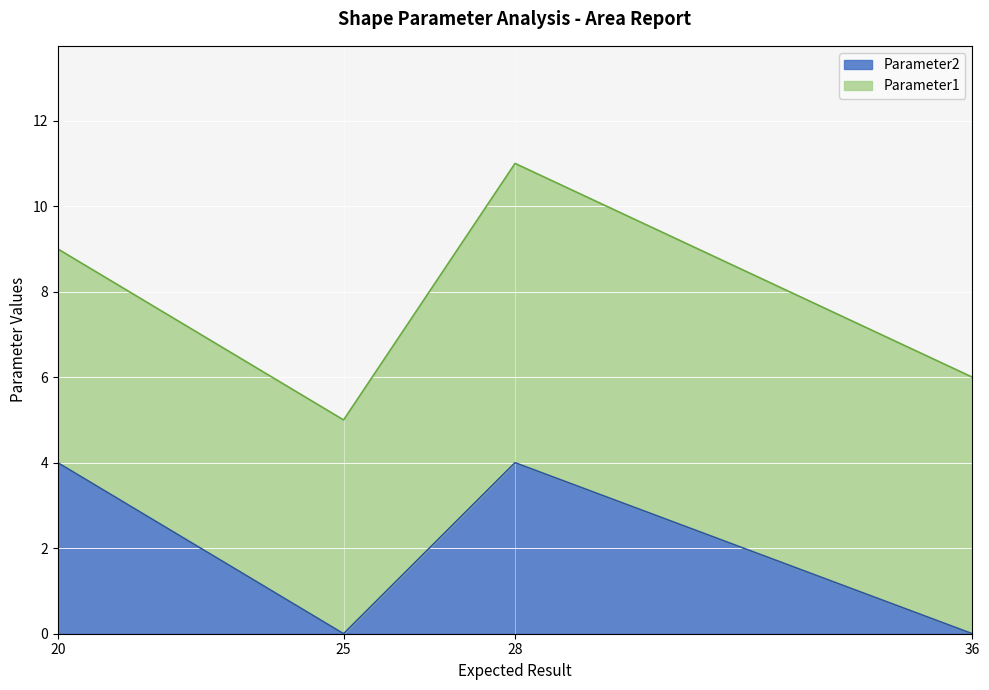

What is the highest value of the Parameter2 series?

4